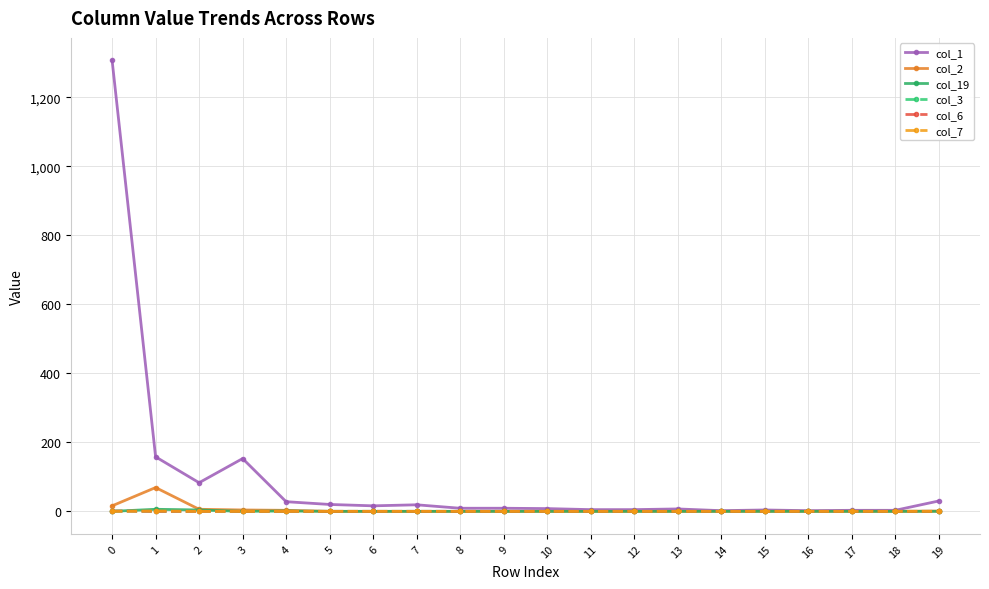

At how many categories does at least one series exceed 140?

3